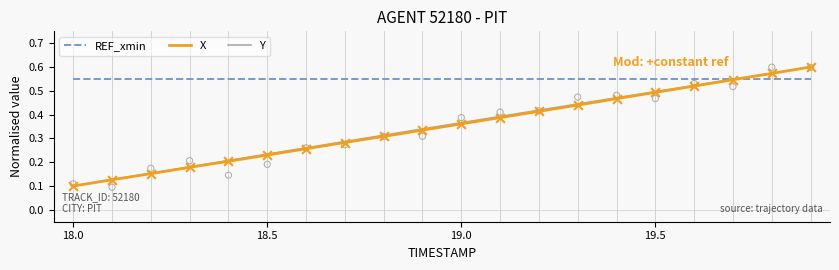

At which label is Y closest to 0?

18.0